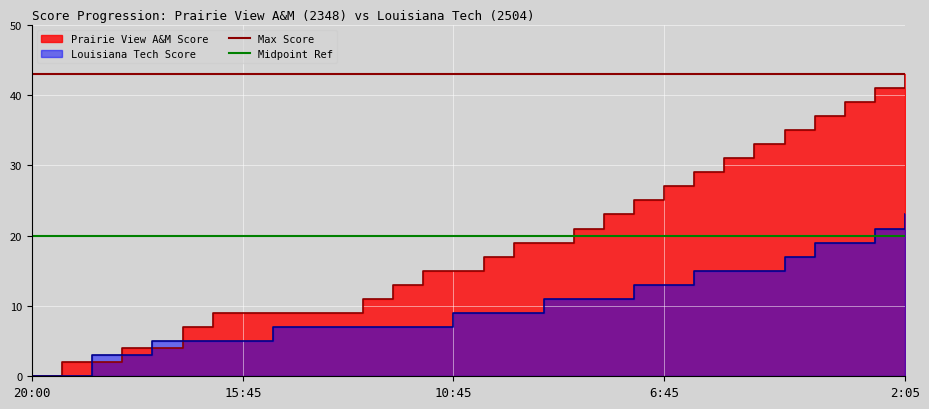

The Max Score series shows 43 at 20:00. True or false?

True